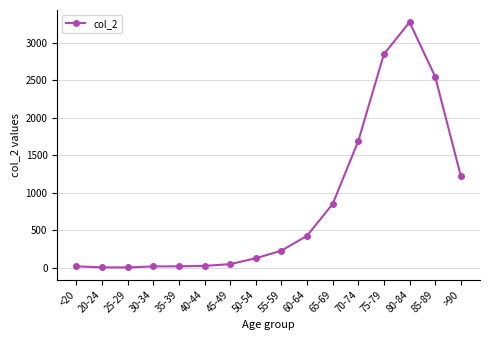

Is this an area chart (filled region under the line)?

No